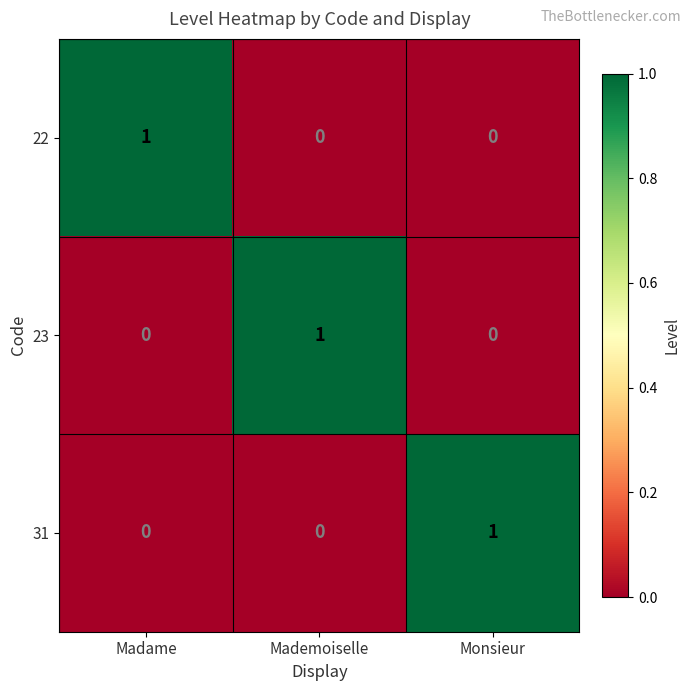

The 23 series shows -1 at Madame. True or false?

False